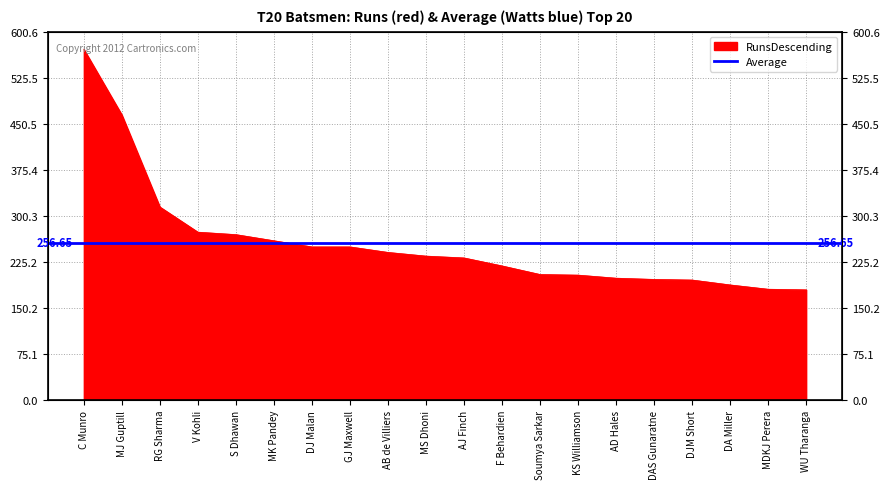

At which label is the value closest to 376?

RG Sharma